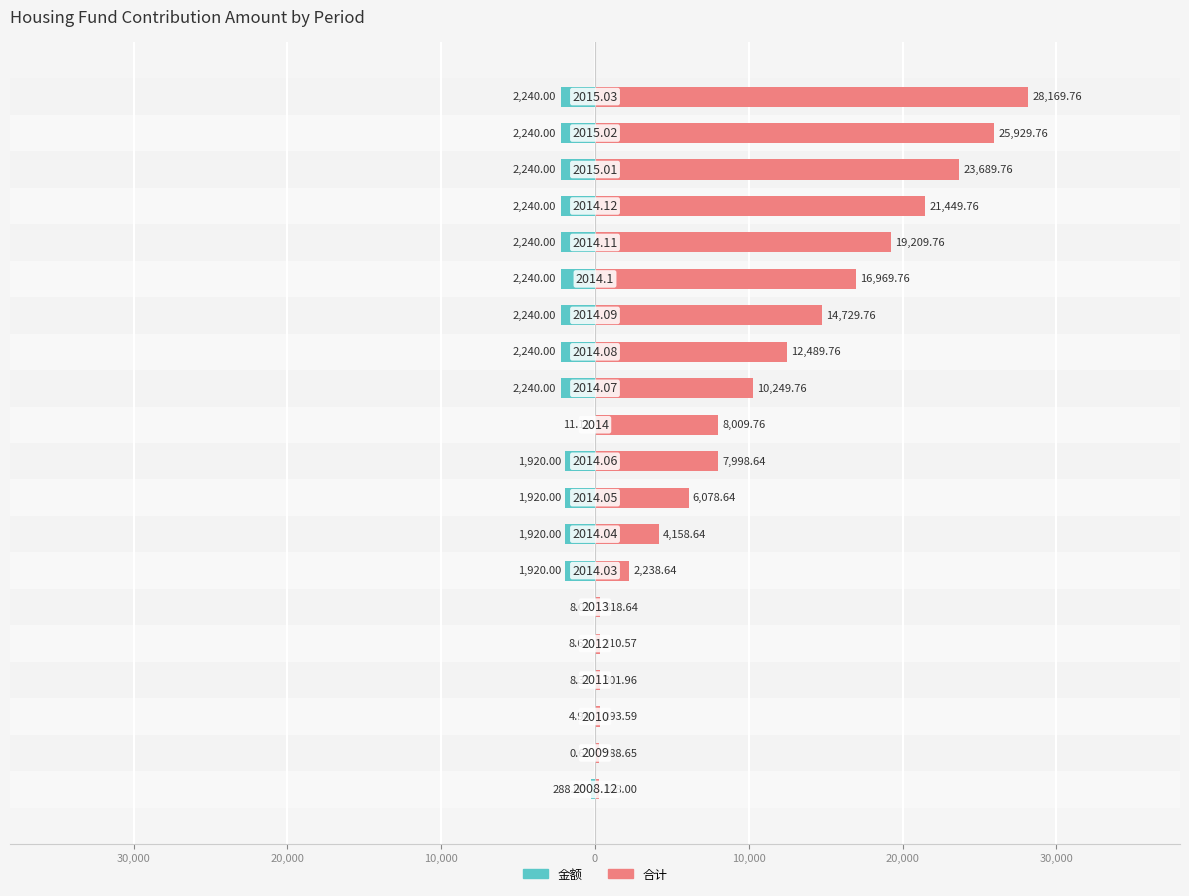

What is the average value of the 合计 series?

10158.7